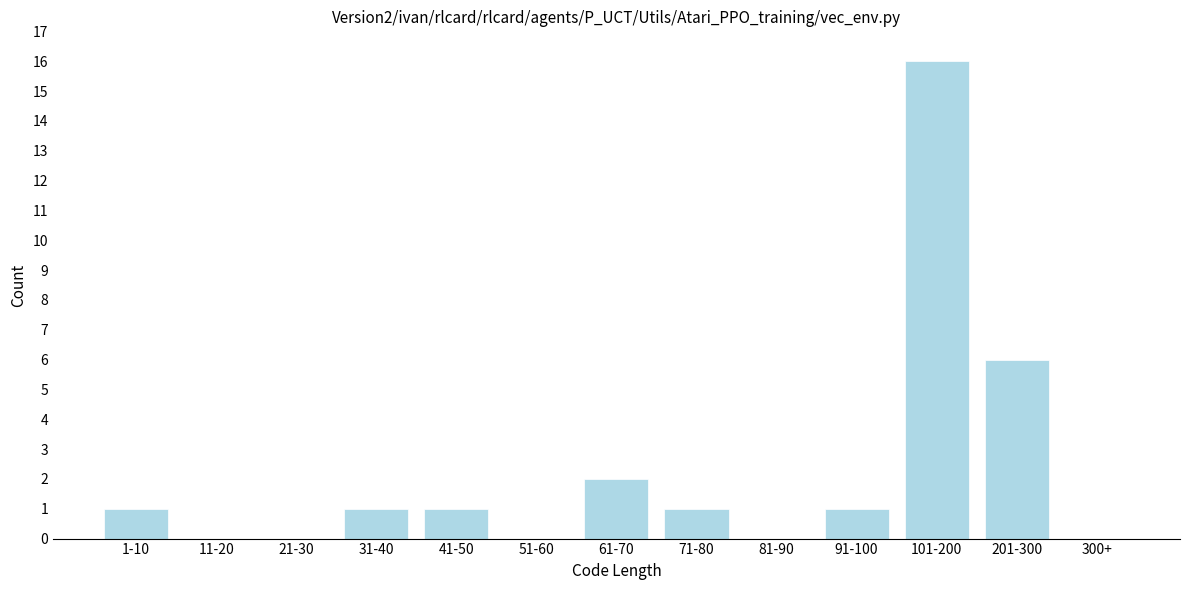

Reading left to right, list all the values displayed in this chart.

1-10=1	11-20=0	21-30=0	31-40=1	41-50=1	51-60=0	61-70=2	71-80=1	81-90=0	91-100=1	101-200=16	201-300=6	300+=0